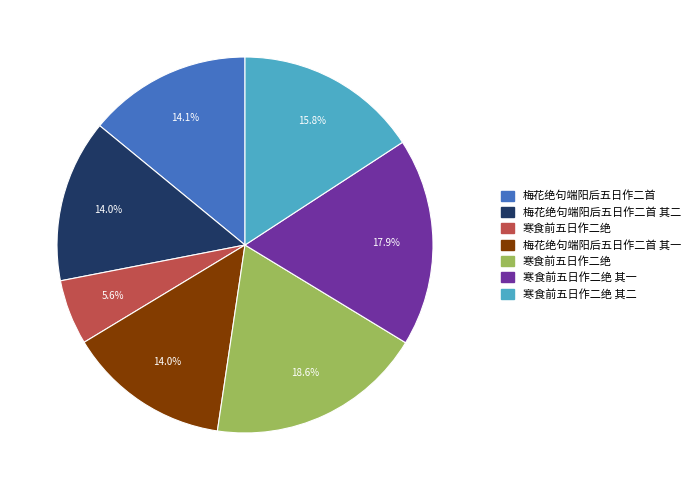

Is there any slice that represents more than half of the pie?

No